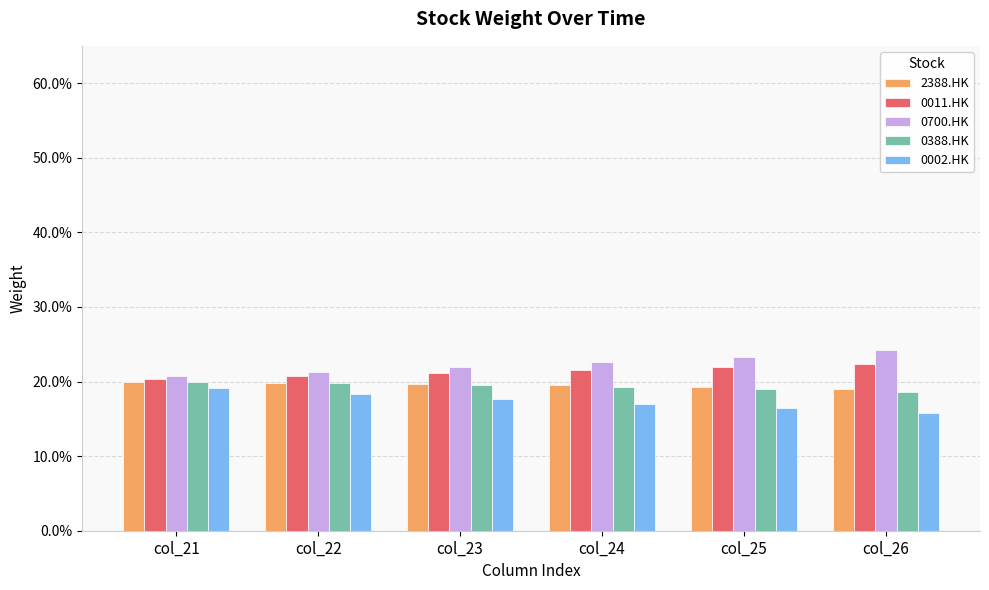

What is the difference between the highest and lowest values at col_24?

0.1